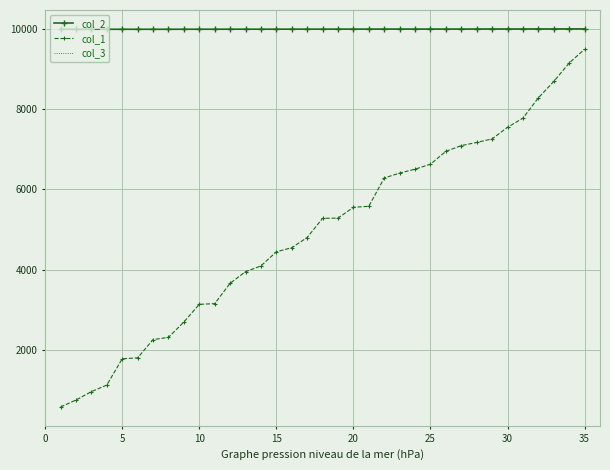

True or false: col_1 and col_3 intersect in this chart.

False